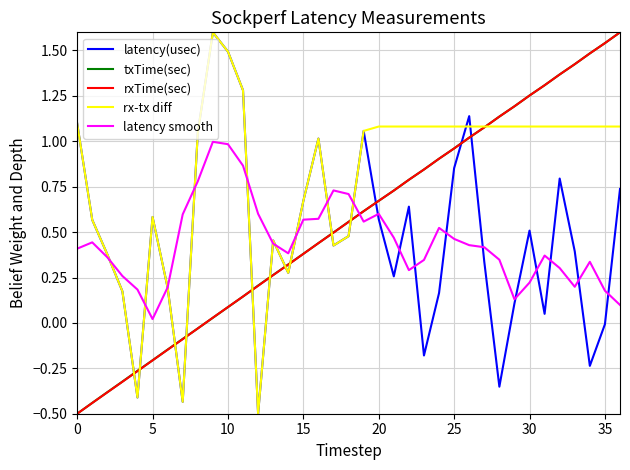

What is the maximum value shown in the chart?

1.6